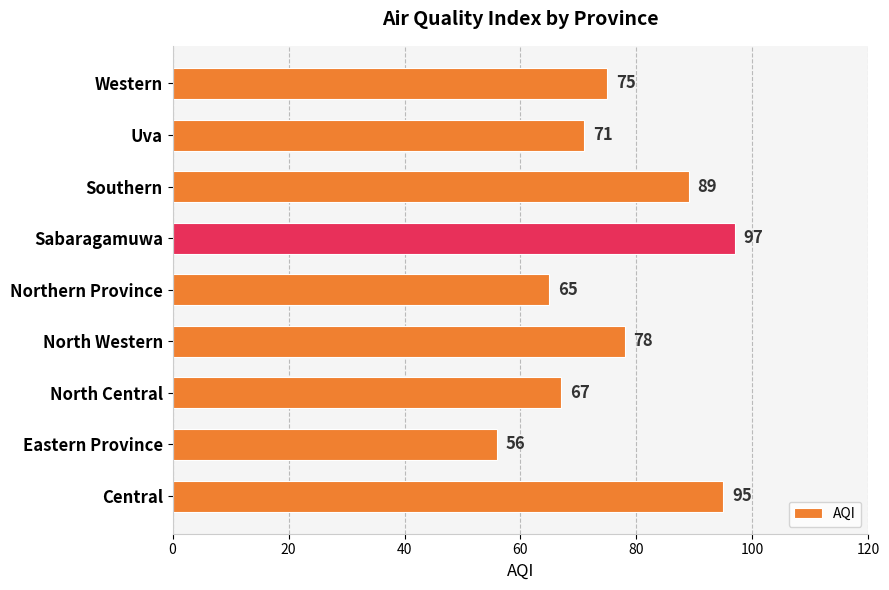

What is the difference between the values at Sabaragamuwa and Southern?

8